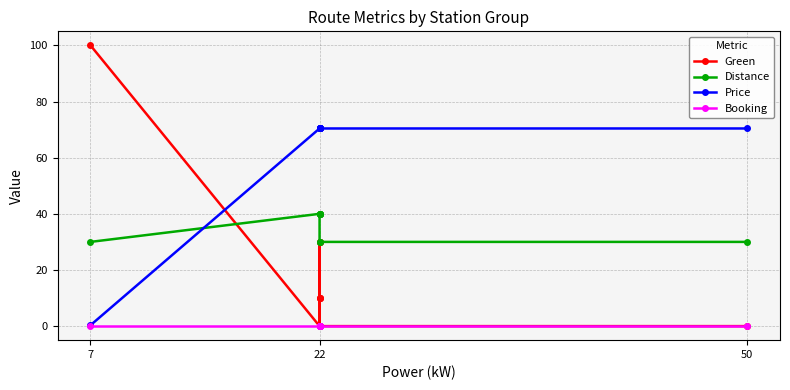

What is the difference between the second highest and second lowest values in the Distance series?

10.0